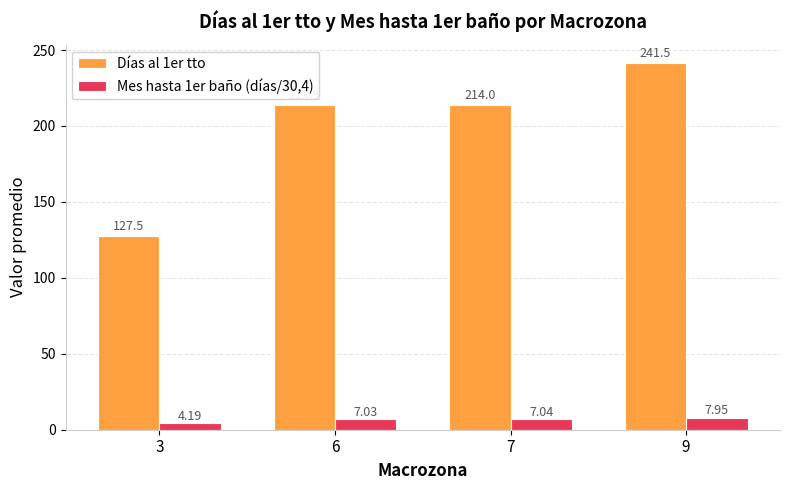

What is the difference between the maximum and minimum values in the Mes hasta 1er baño (días/30,4) series?

3.8